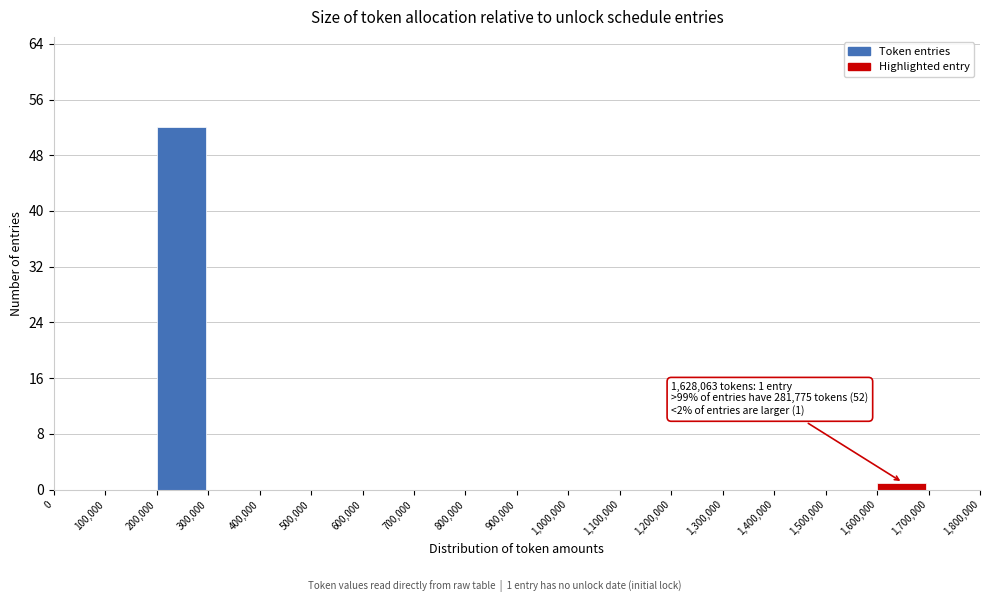

Over which range of the x-axis is the bar tallest?

200,000 to 300,000